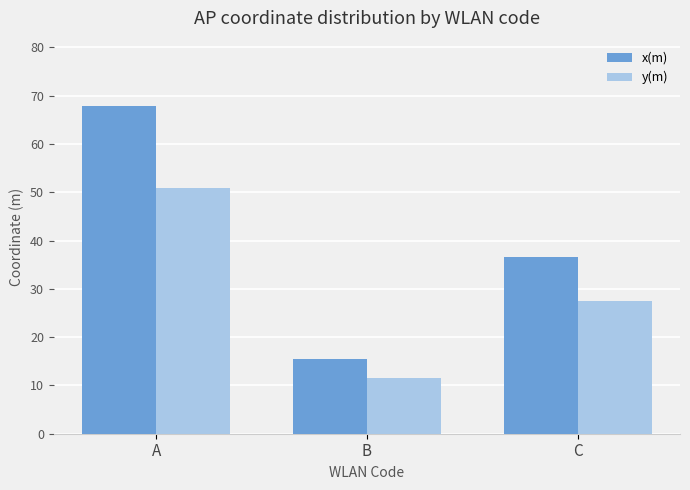

Which series changed the most between A and B?

x(m)